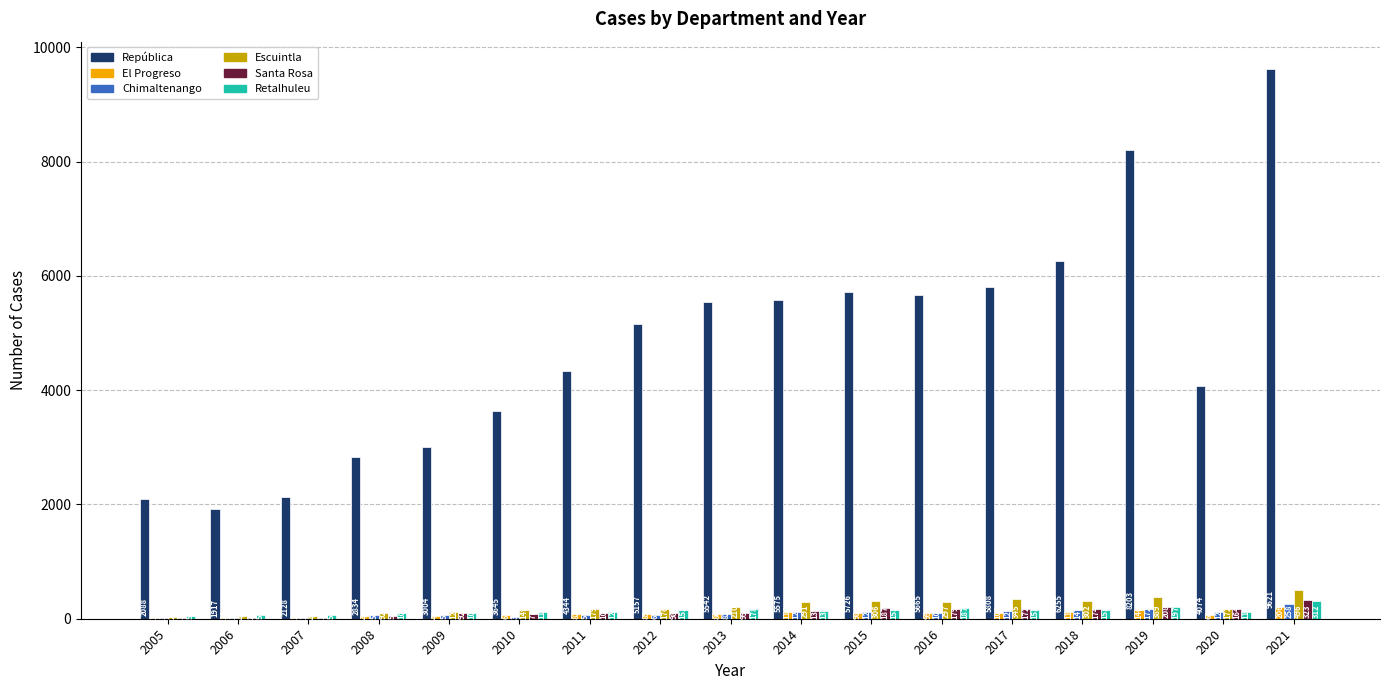

What is the average value of the Escuintla series?

214